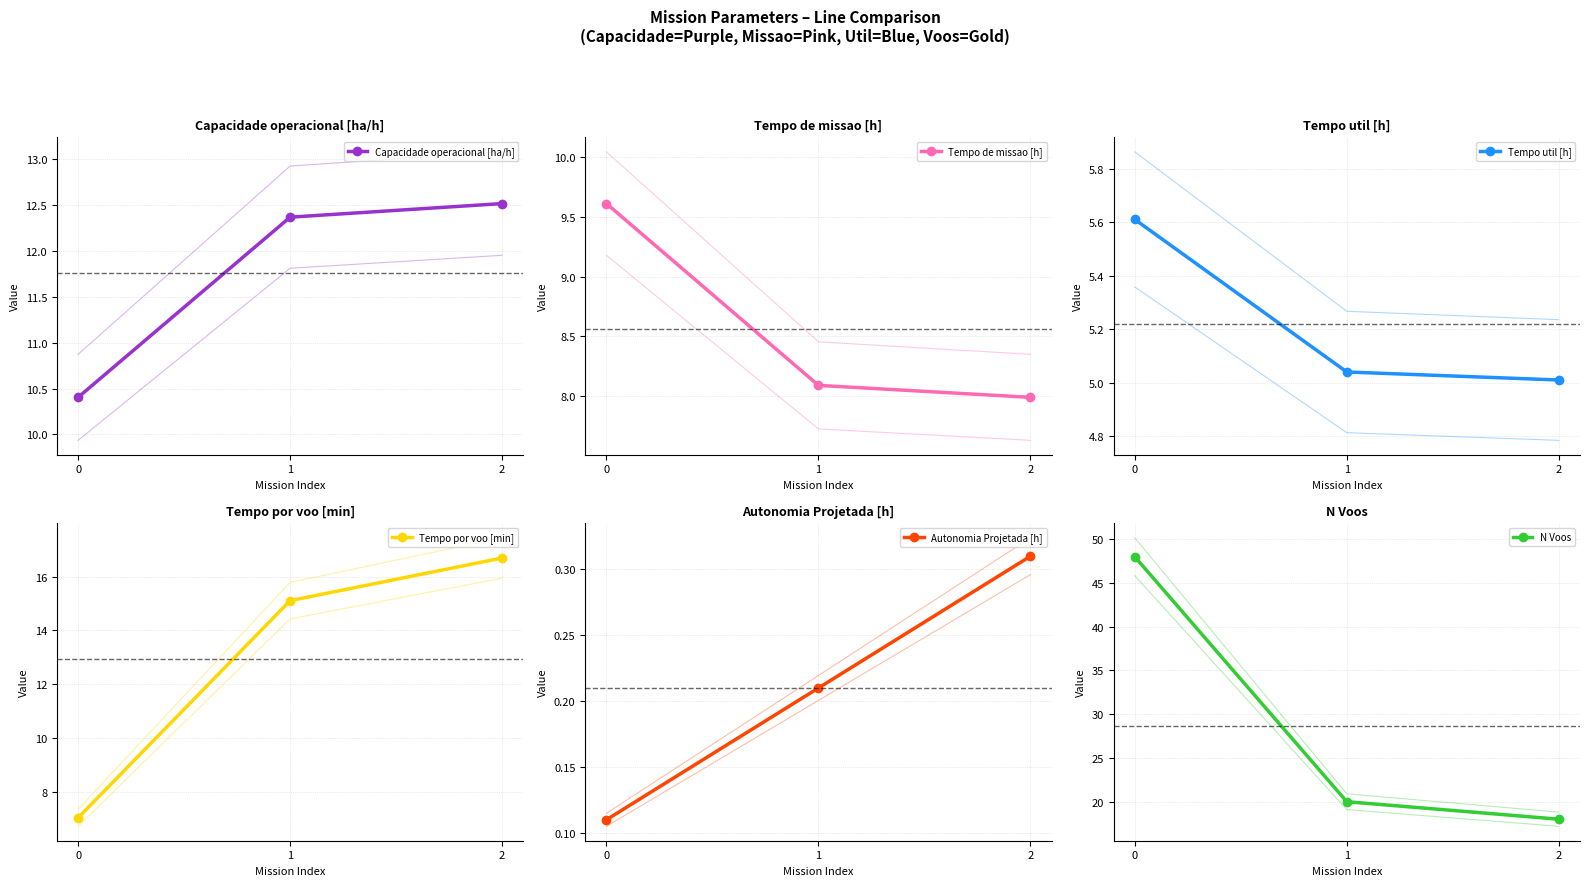

Is it true that Tempo util [h] equals 3.8 at 0?

False